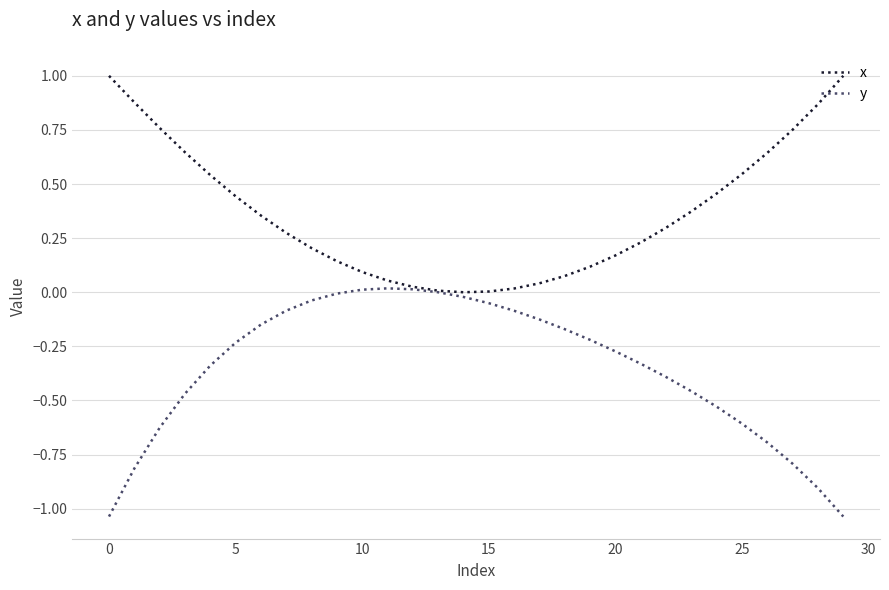

Which series has the largest total across all categories?

x